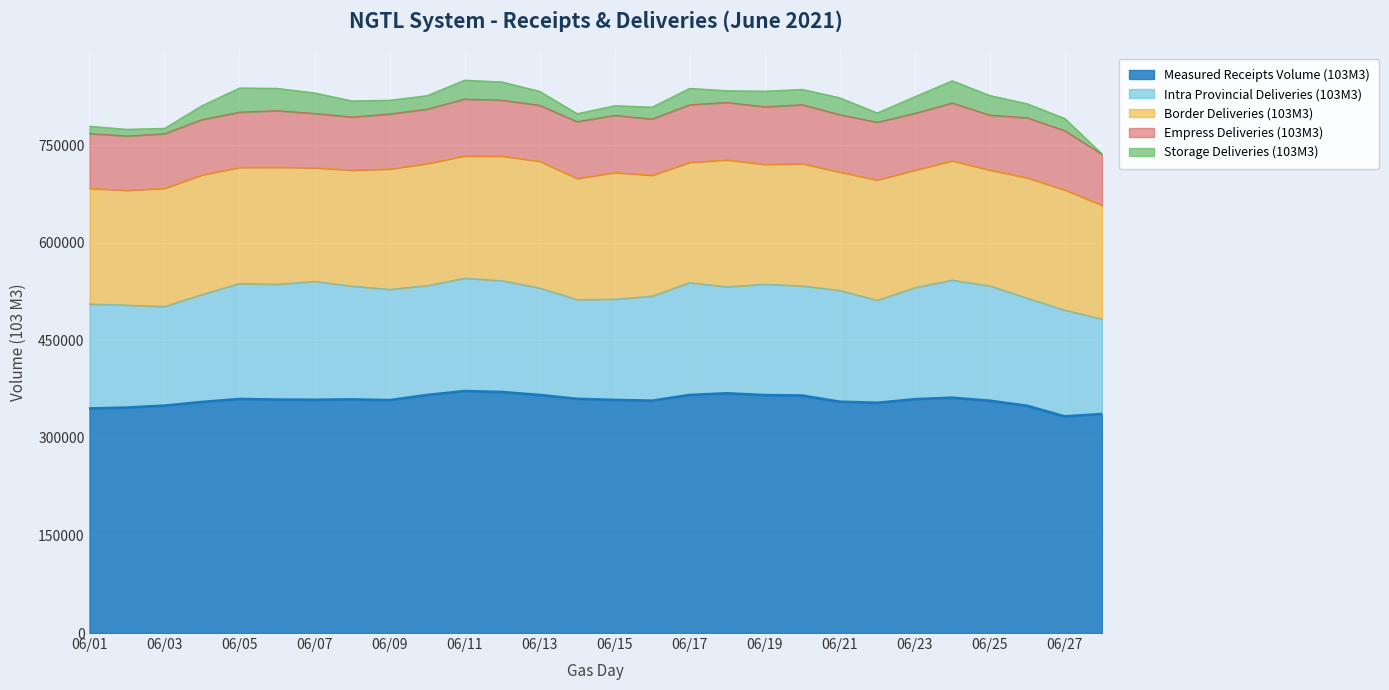

Which series changed the most between 2021-06-14 and 2021-06-21?

Intra Provincial Deliveries (103M3)